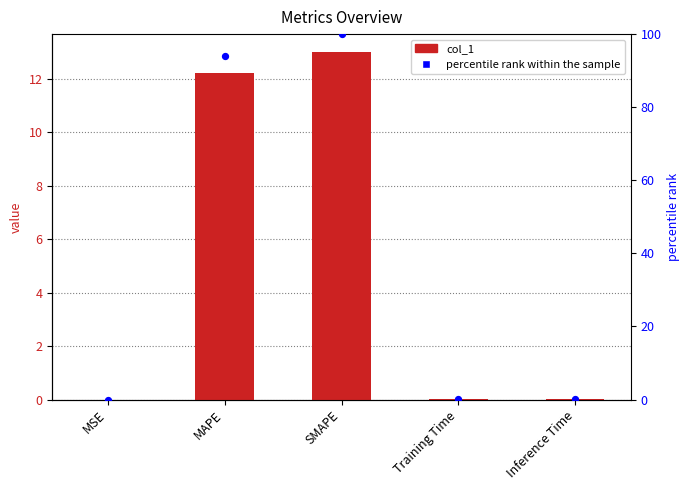

Which series reaches the maximum Y coordinate?

percentile rank within the sample